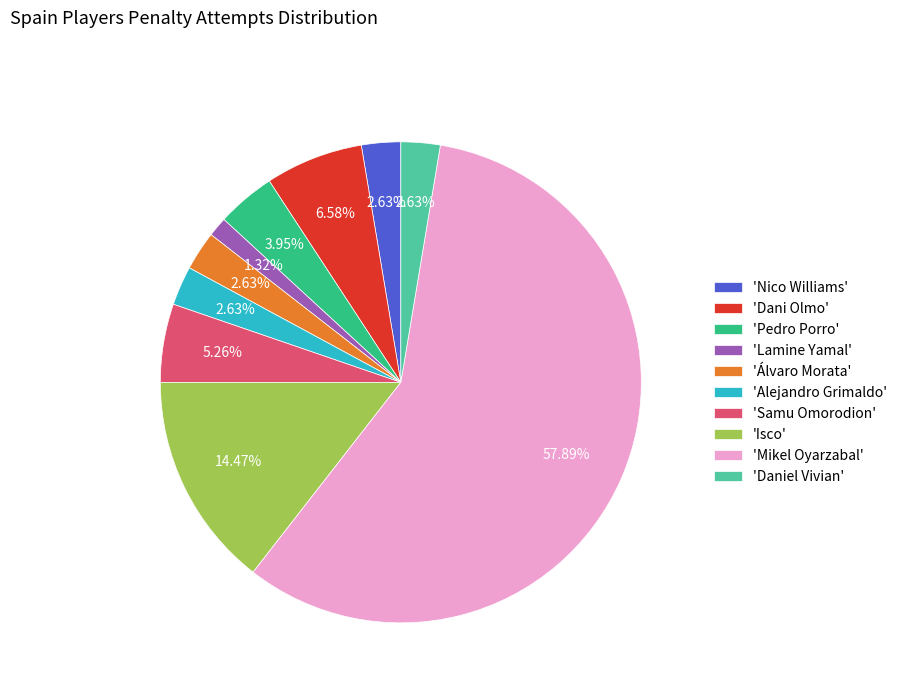

Which slice is the largest?

'Mikel Oyarzabal'